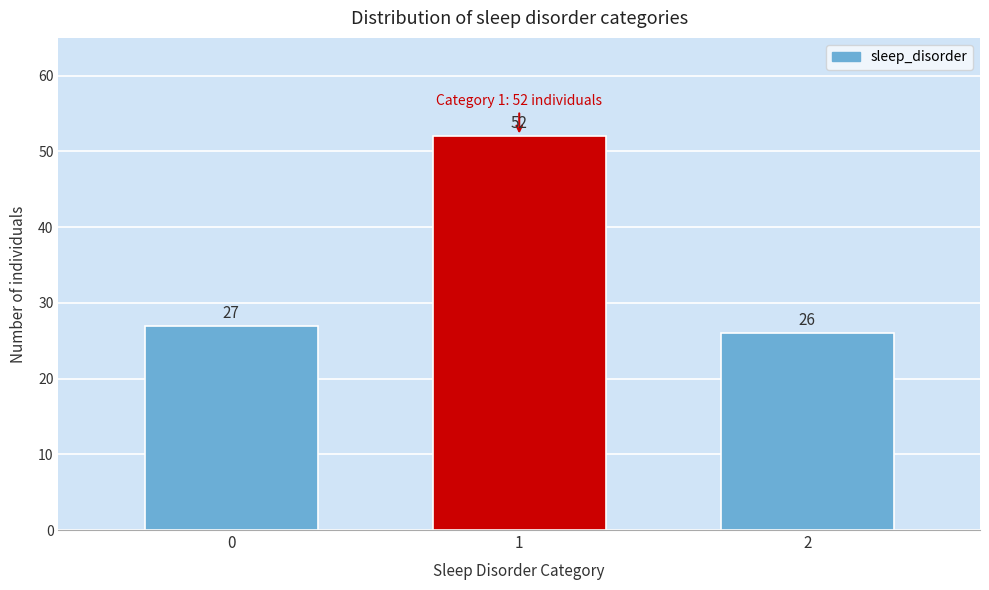

Reading left to right, transcribe all the data shown in this chart.

27	52	26